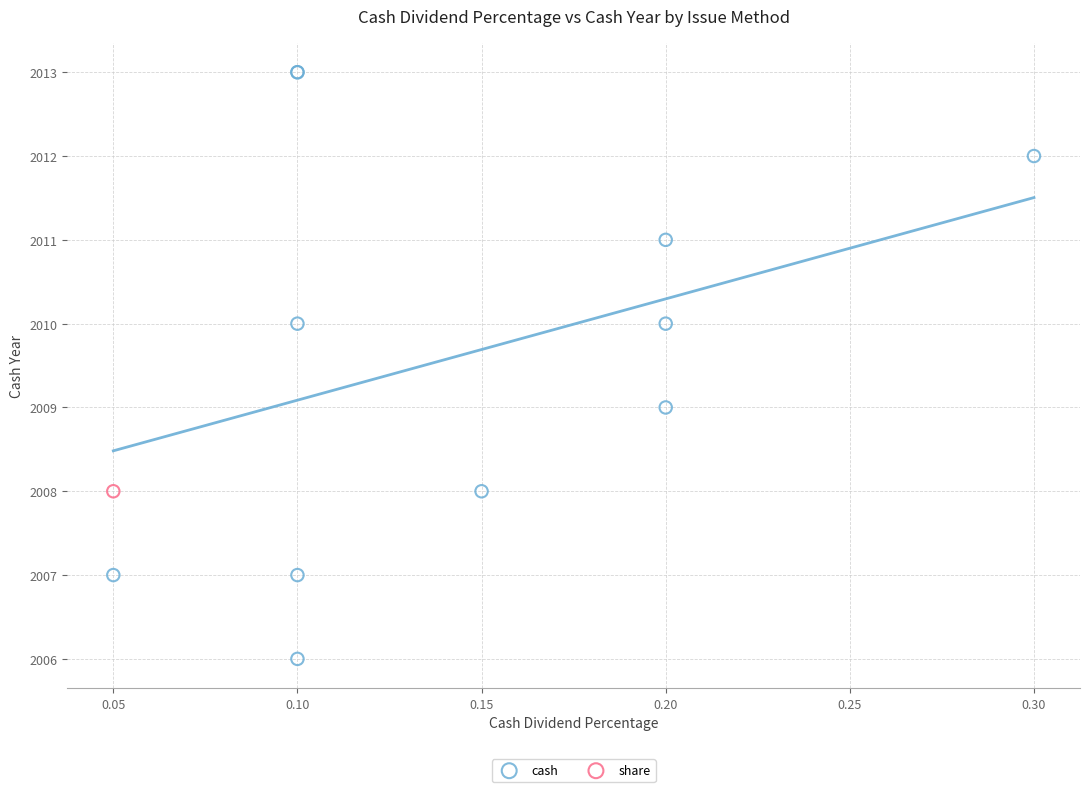

What are all the series names shown in the legend?

cash, share